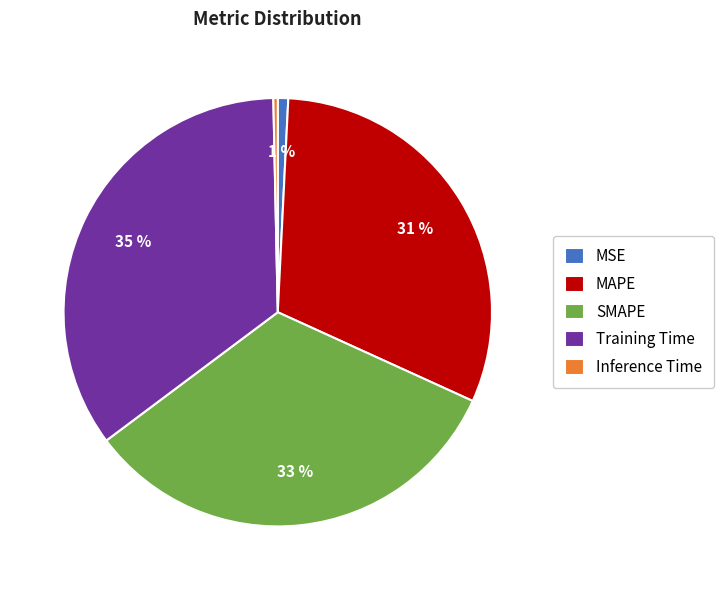

To the nearest percent, what is the combined percentage of MSE and MAPE?

32%